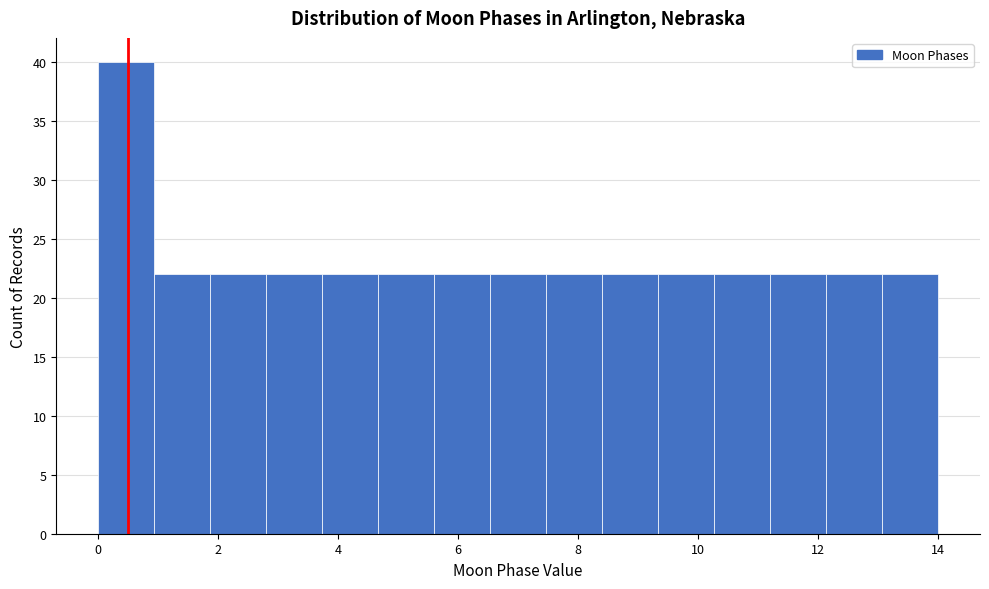

Reading left to right, transcribe this chart: for each bar, give the range it covers on the x-axis and its height. Neither the bar edges nor the heights are printed on the chart, so give them approximately, as read against the axes.

0.0 to 1.0: 40
1.0 to 1.8: 22
1.8 to 2.8: 22
2.8 to 3.8: 22
3.8 to 4.6: 22
4.6 to 5.6: 22
5.6 to 6.6: 22
6.6 to 7.4: 22
7.4 to 8.4: 22
8.4 to 9.4: 22
9.4 to 10.2: 22
10.2 to 11.2: 22
11.2 to 12.2: 22
12.2 to 13.0: 22
13.0 to 14.0: 22